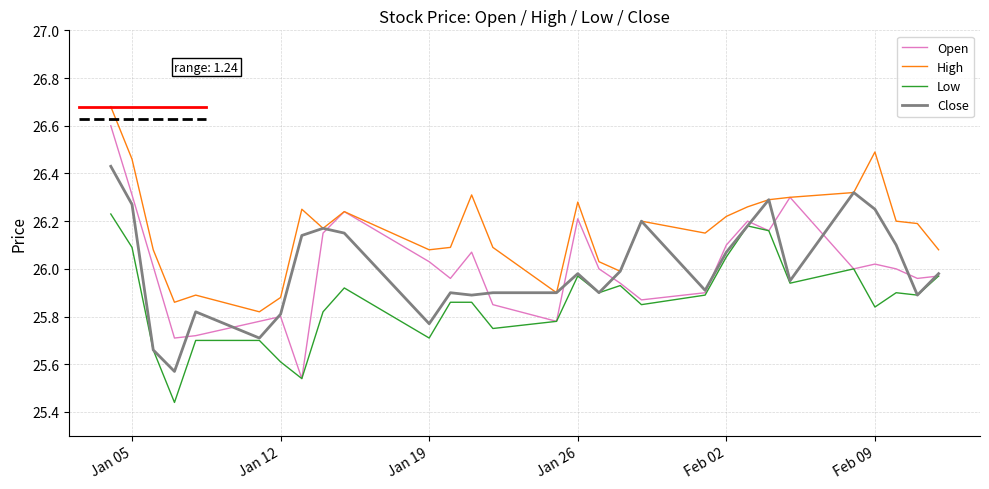

Which series has the largest total across all categories?

High